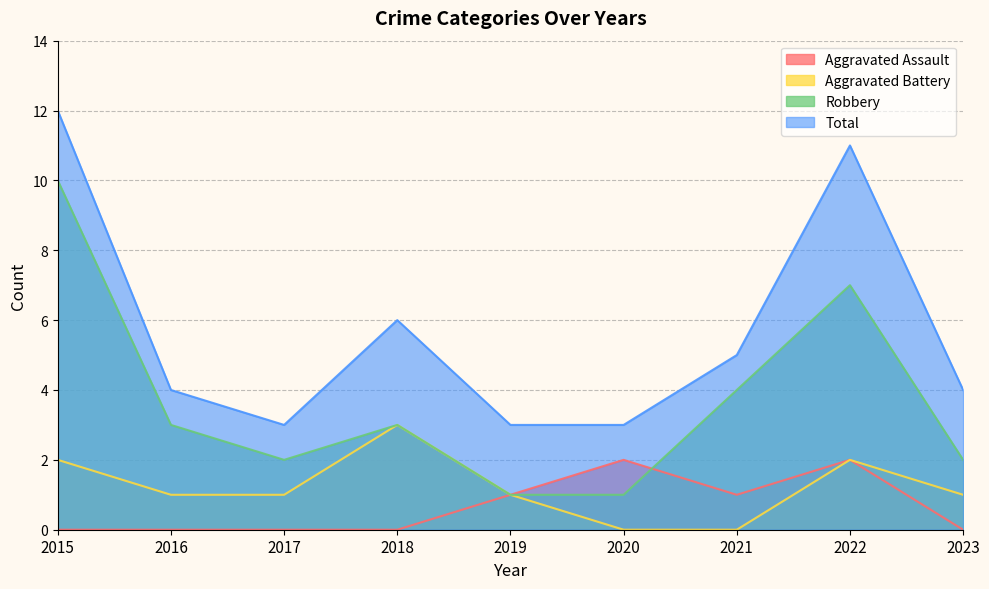

What is the difference between the highest and lowest values at 2023?

4